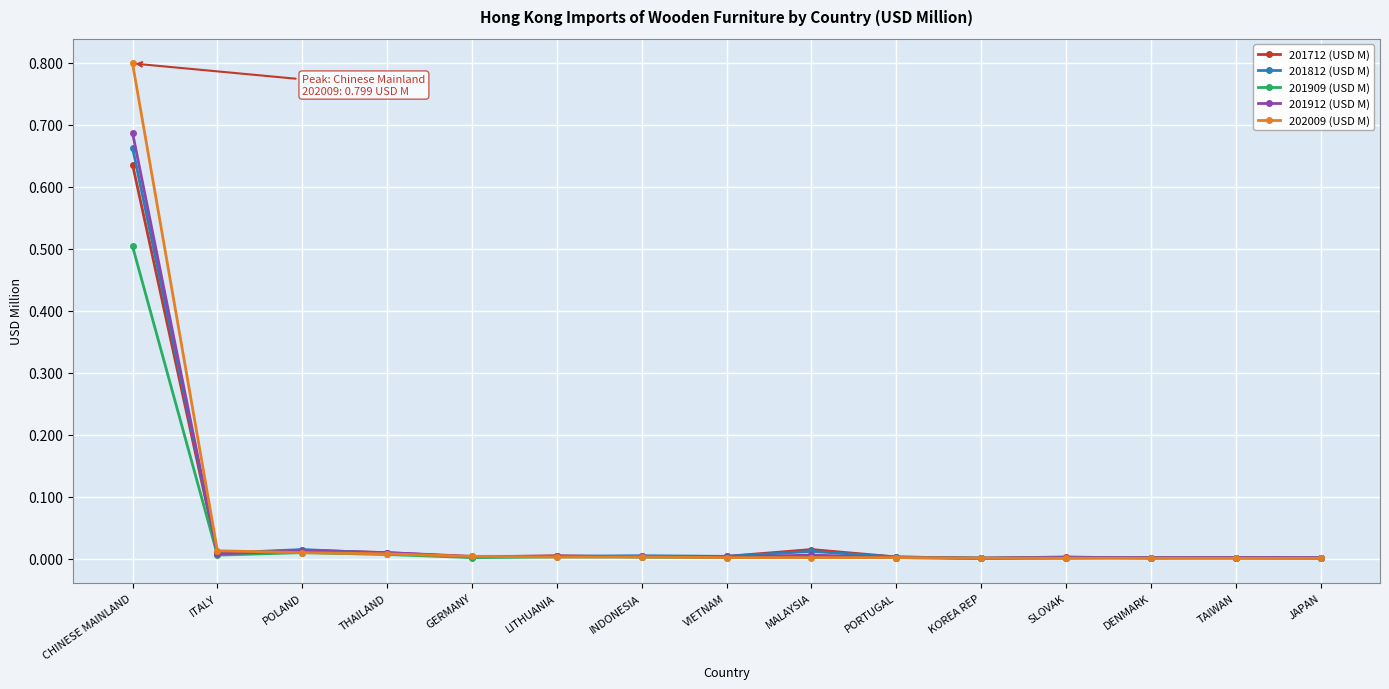

Which series has the widest spread of values?

202009 (USD M)